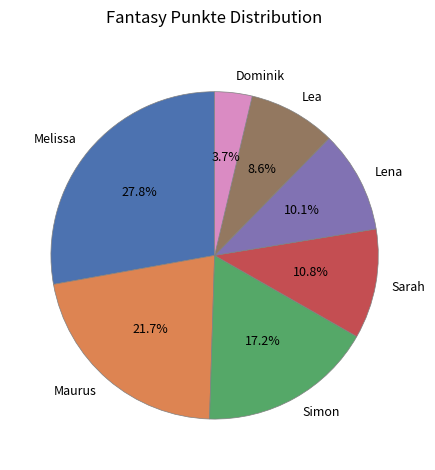

Is there a majority slice in this chart?

No